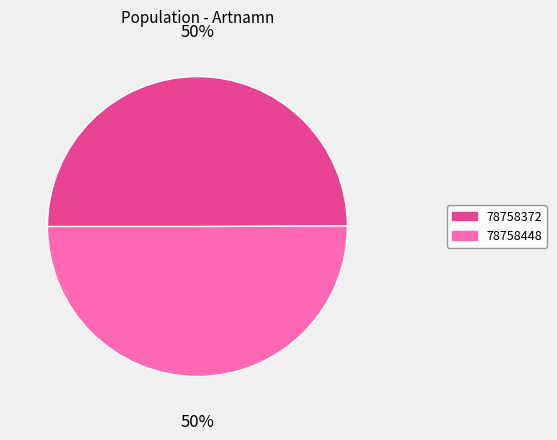

To the nearest percent, what is the combined percentage of 78758372 and 78758448?

100%